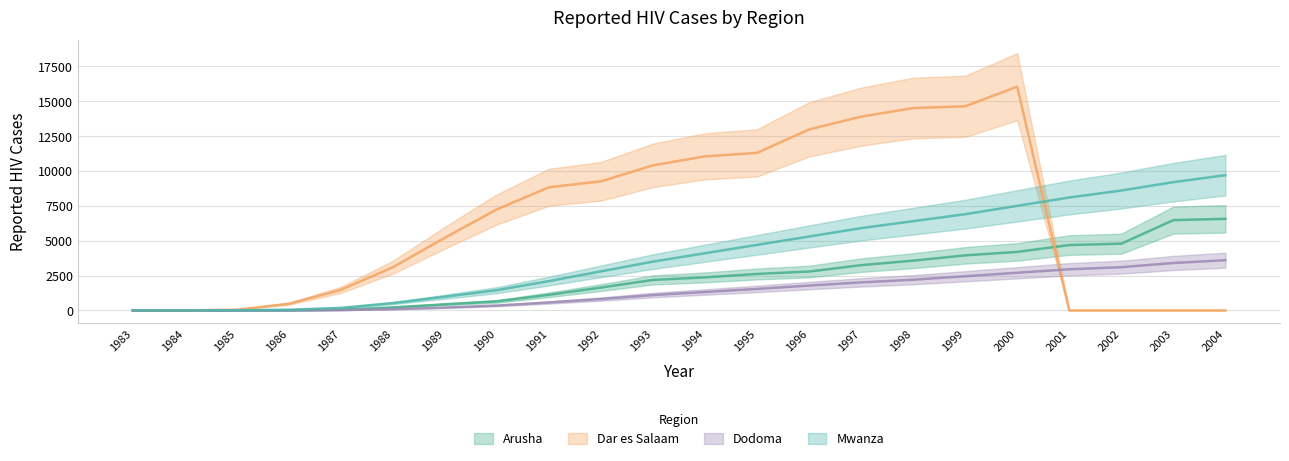

What is the approximate value of Mwanza at 1997, to the nearest 100?

5900